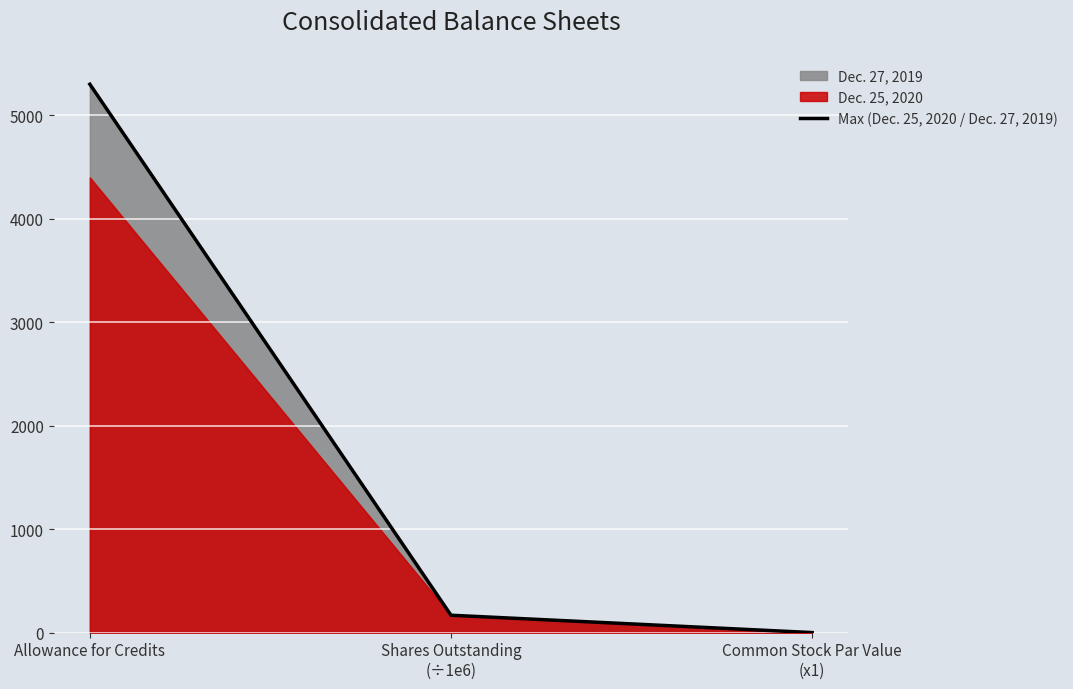

Between Shares Outstanding
(÷1e6) and Allowance for Credits, which is larger?

Allowance for Credits